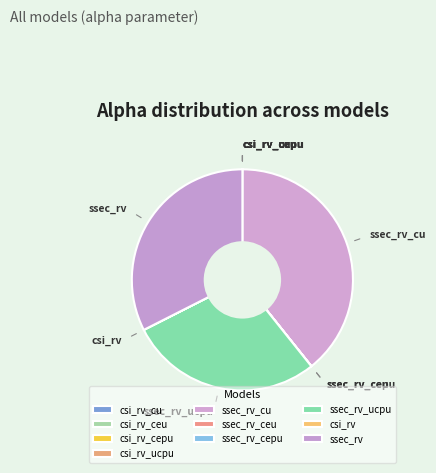

To the nearest percent, what is the difference between the largest and smallest slice percentages?

39%